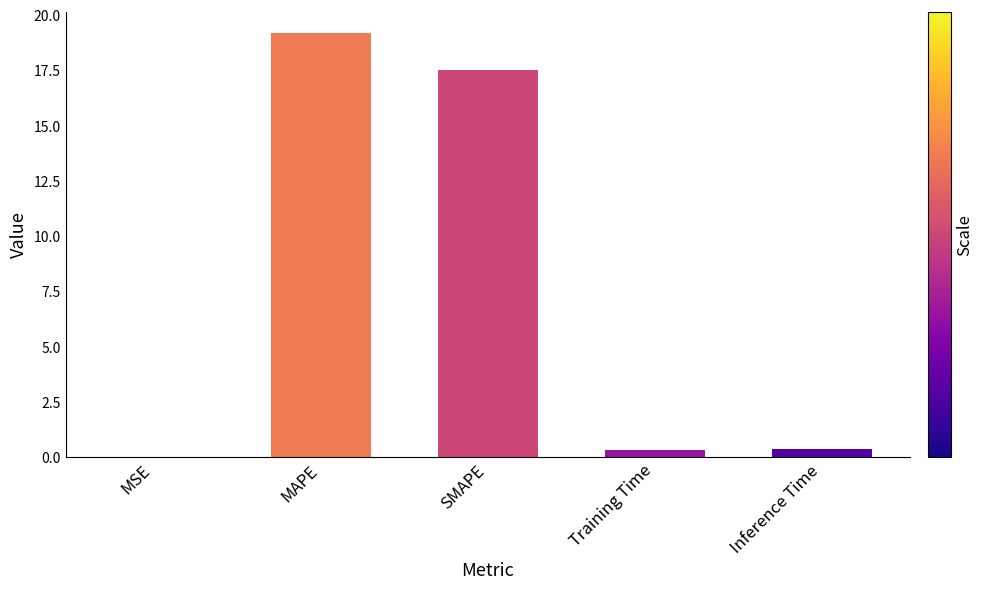

What is the sum of all values?

37.5